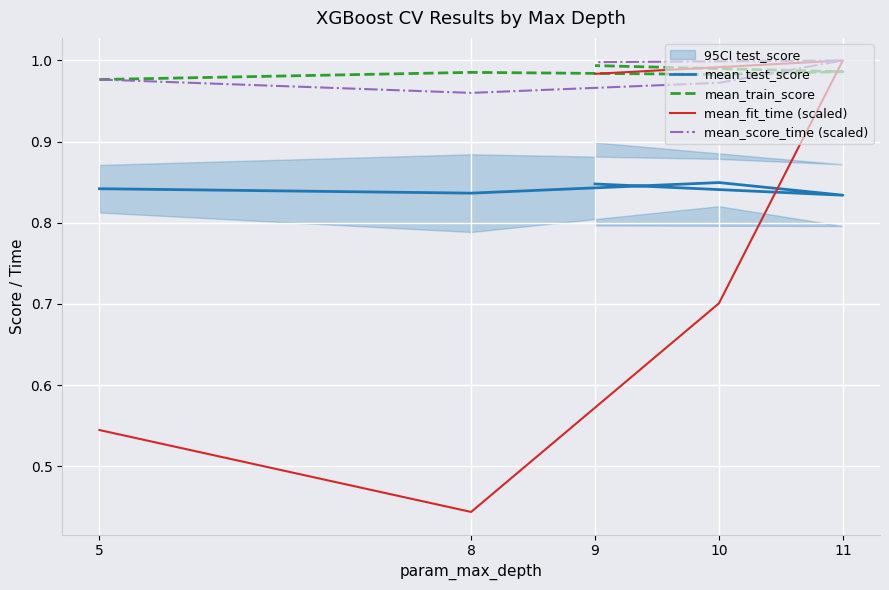

Is it true that mean_score_time (scaled) equals 0.4 at 5?

False